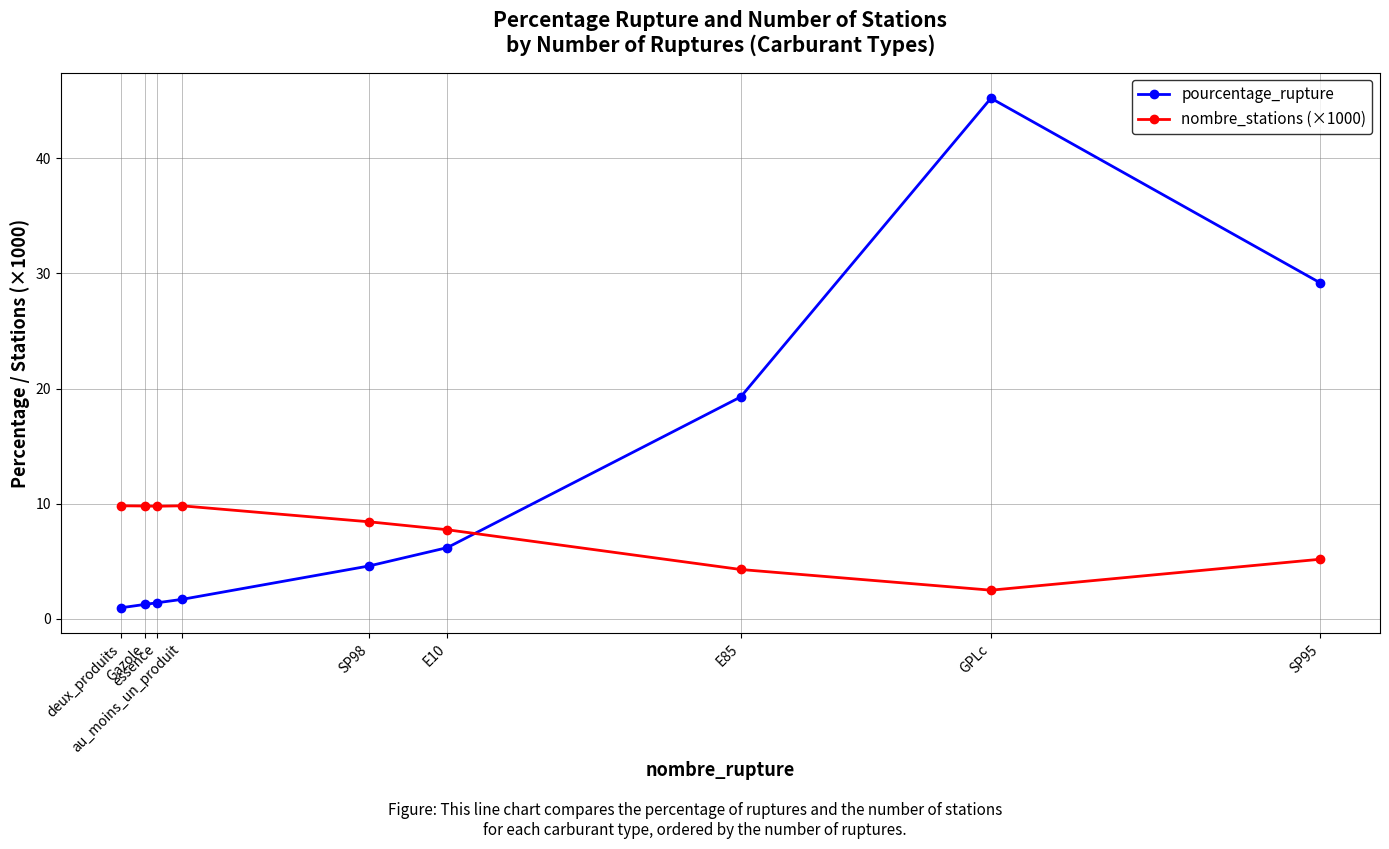

In nombre_stations (×1000), how many points are lower than both neighbors (excluding endpoints)?

2